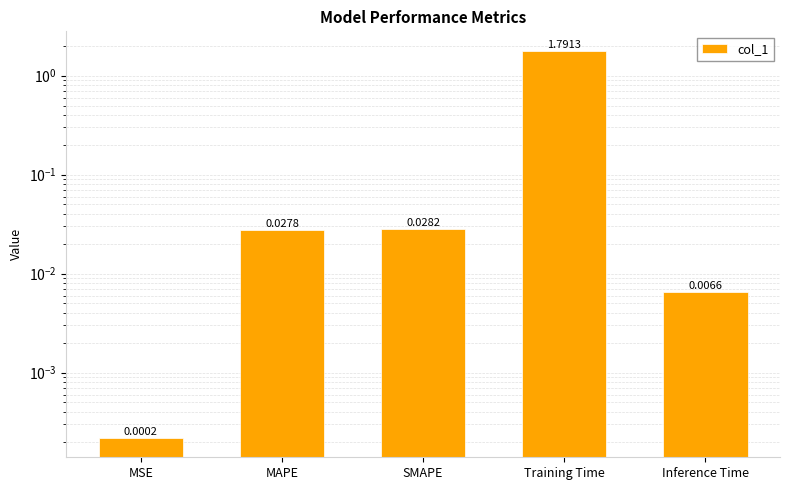

The value at Inference Time is 0.0. True or false?

True